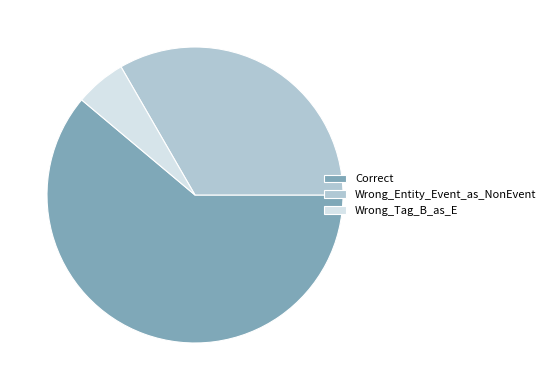

Approximately how many times larger is the value at Correct compared to Wrong_Entity_Event_as_NonEvent?

1.8